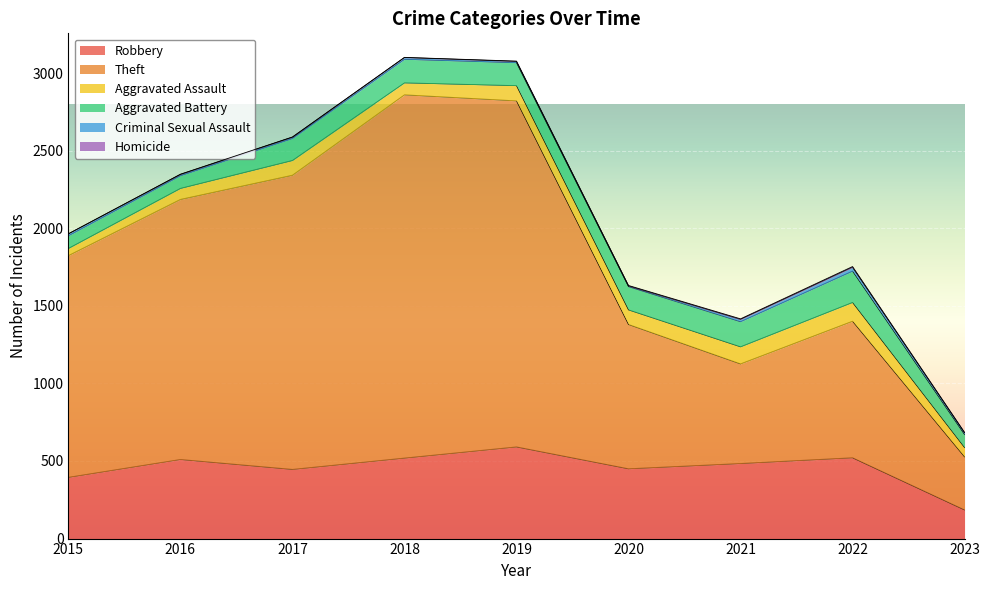

At which category does the chart reach its minimum across all series?

2015